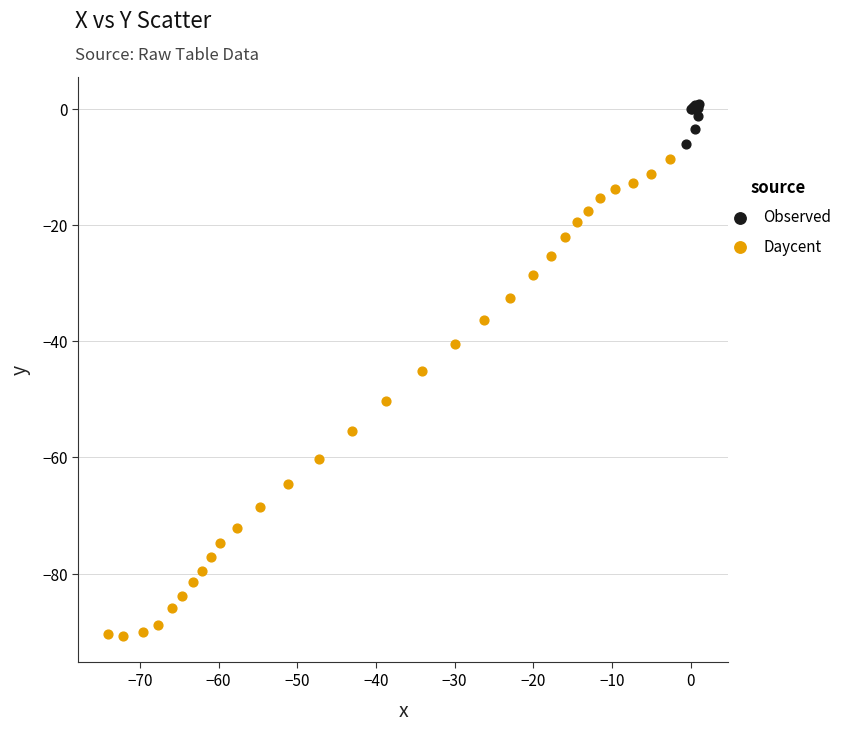

What are all the series names shown in the legend?

Observed, Daycent